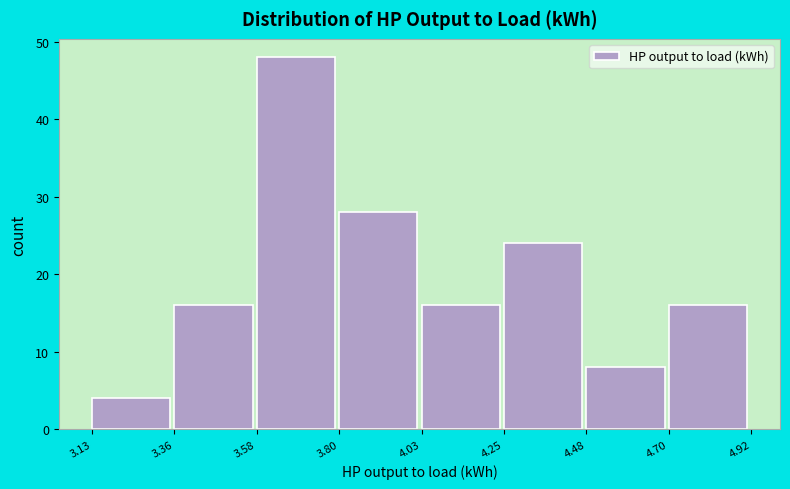

Reading left to right, list every bar in this chart as the range it spans on the x-axis followed by its height. The values are not printed on the chart, so give them approximately, as read against the axis.

3.13 to 3.36: 4
3.36 to 3.58: 16
3.58 to 3.80: 48
3.80 to 4.03: 28
4.03 to 4.25: 16
4.25 to 4.48: 24
4.48 to 4.70: 8
4.70 to 4.92: 16